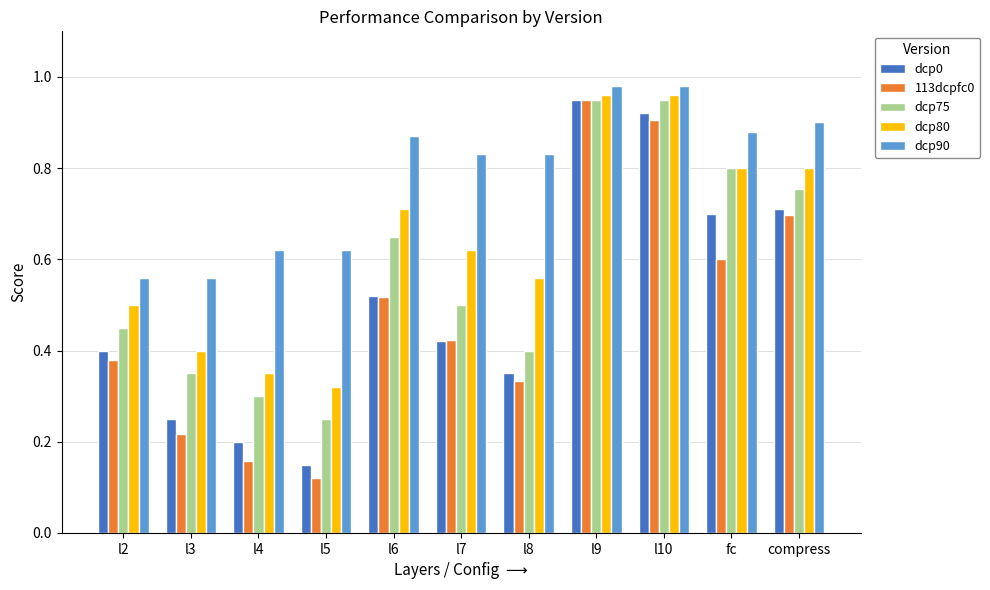

Which series has the largest range (max minus min)?

113dcpfc0